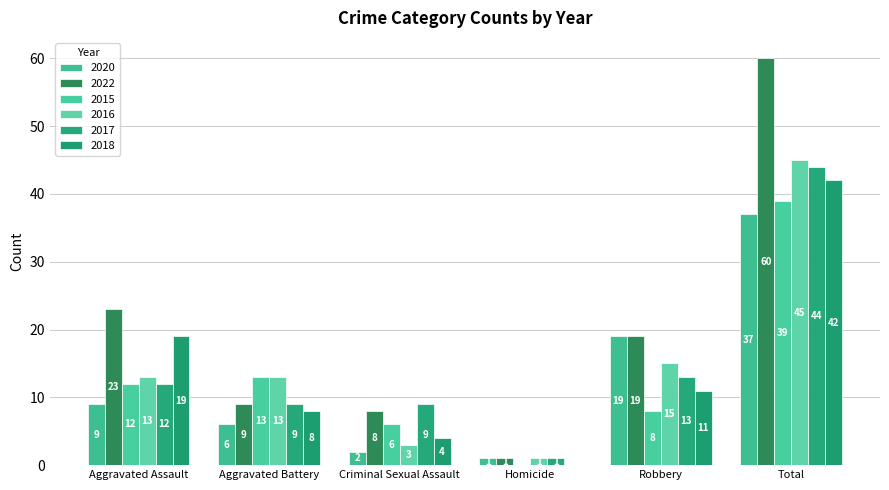

What is the label of the 5th bar from the left?

Robbery